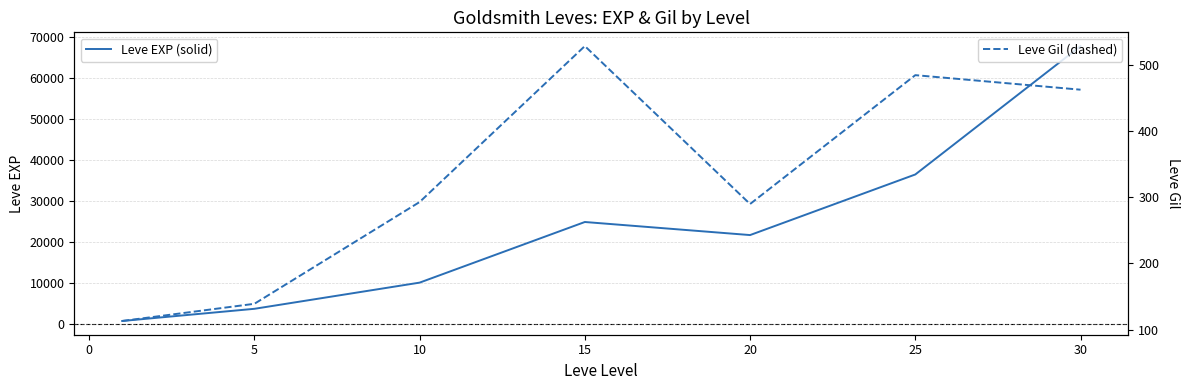

Where is the first local minimum for Leve EXP (solid)?

20